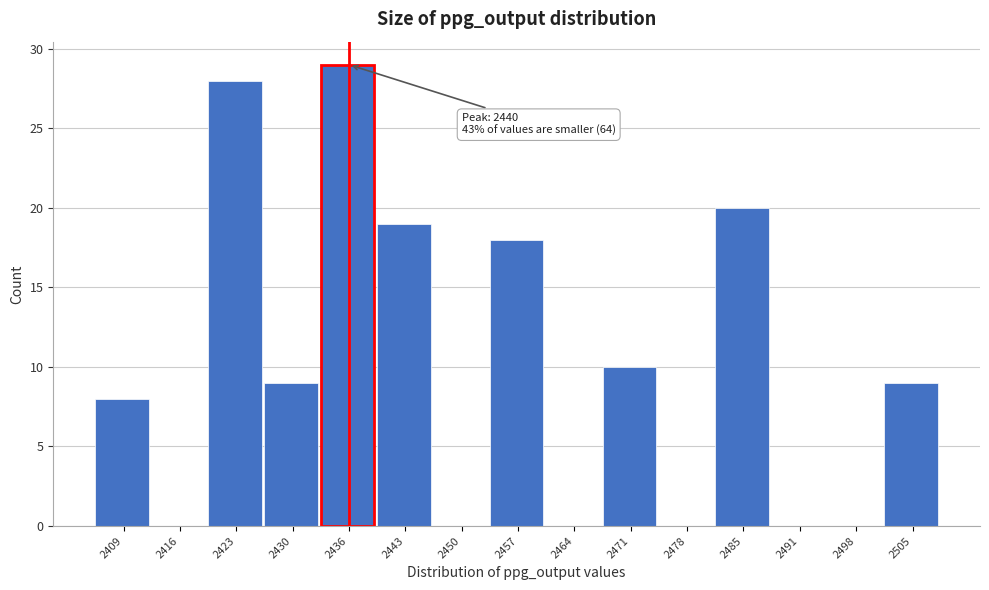

Reading left to right, transcribe all the data shown in this chart.

2409=8	2416=0	2423=28	2430=9	2436=29	2443=19	2450=0	2457=18	2464=0	2471=10	2478=0	2485=20	2491=0	2498=0	2505=9